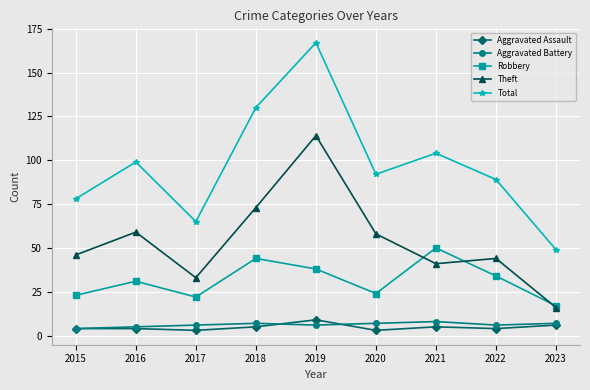

Is it true that Total equals 99 at 2016?

True